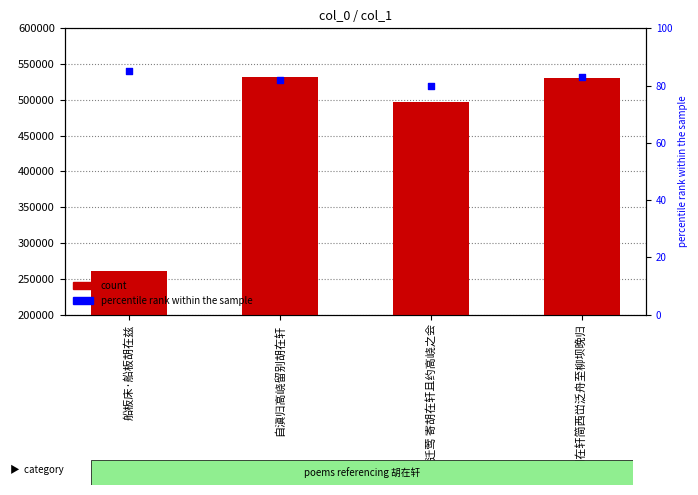

Is the value of percentile rank within the sample at 船板床·船板胡在兹 greater than the value of col_0 at 喜迁莺 寄胡在轩且约高峣之会?

No